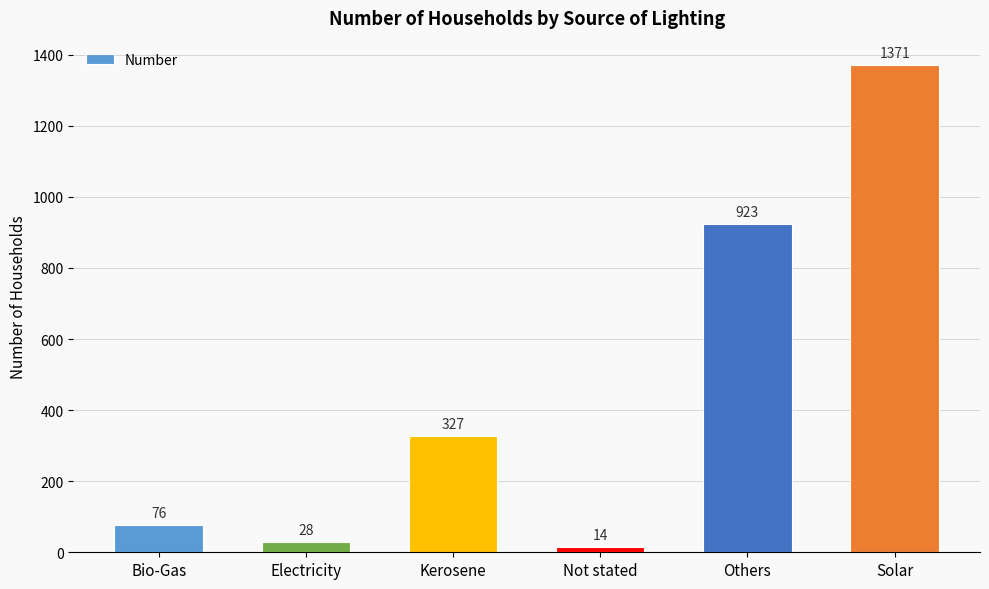

Reading left to right, list all the values displayed in this chart.

76	28	327	14	923	1371